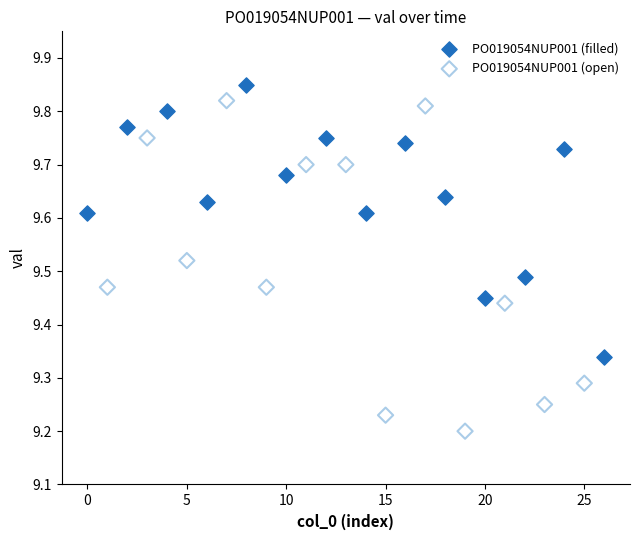

Which series has the largest Y range (max minus min)?

PO019054NUP001 (open)